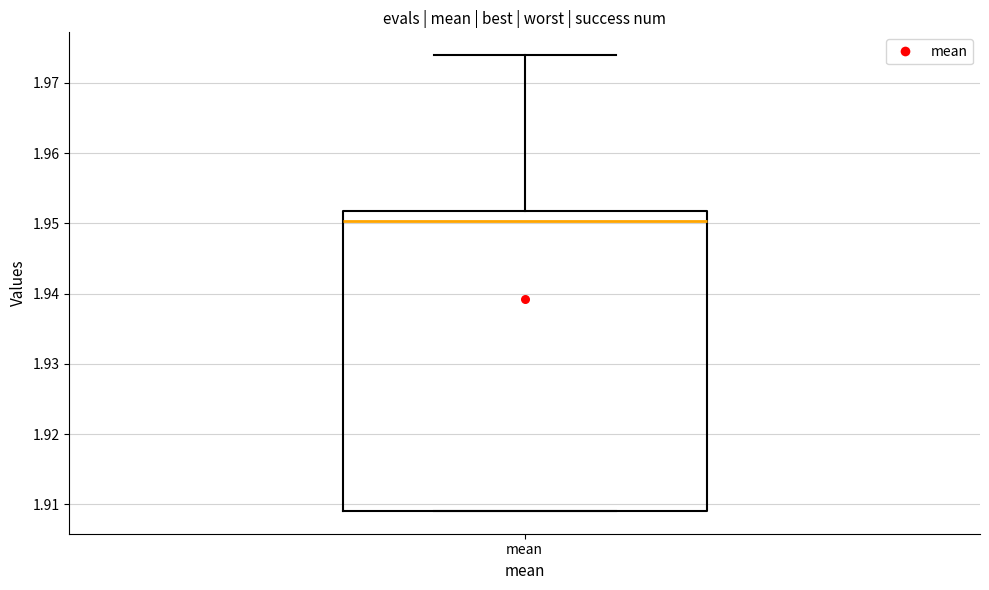

Read this box plot against the y-axis: the position of the median line, the range covered by the box, and the ends of both whiskers. The values are not printed on the chart, so give them approximately, as read against the axis.

median 1.950, box 1.909 to 1.952, whiskers 1.909 to 1.974